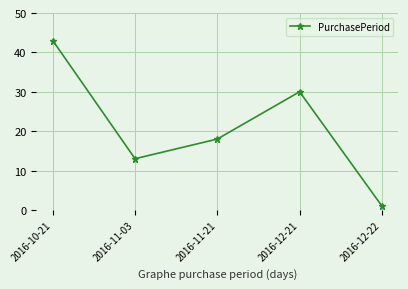

At which category does the chart reach its peak across all series?

2016-10-21